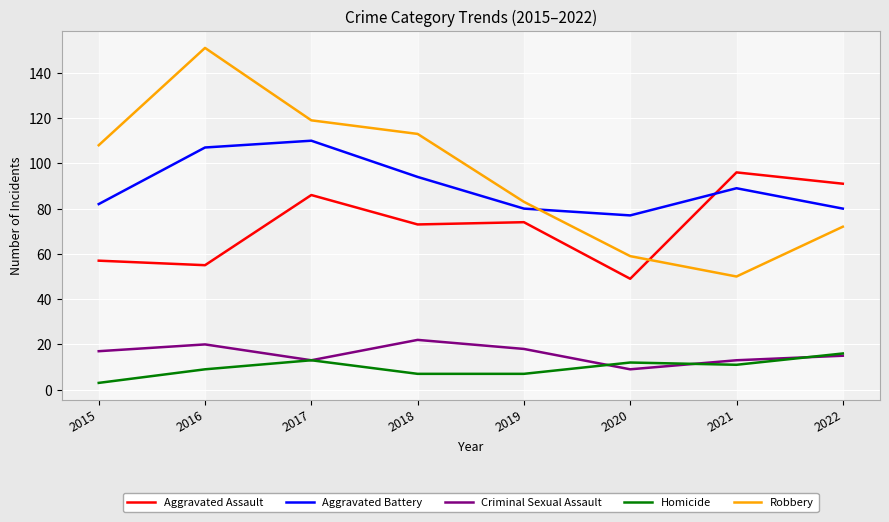

True or false: Aggravated Assault has a value of 83 at 2015.

False